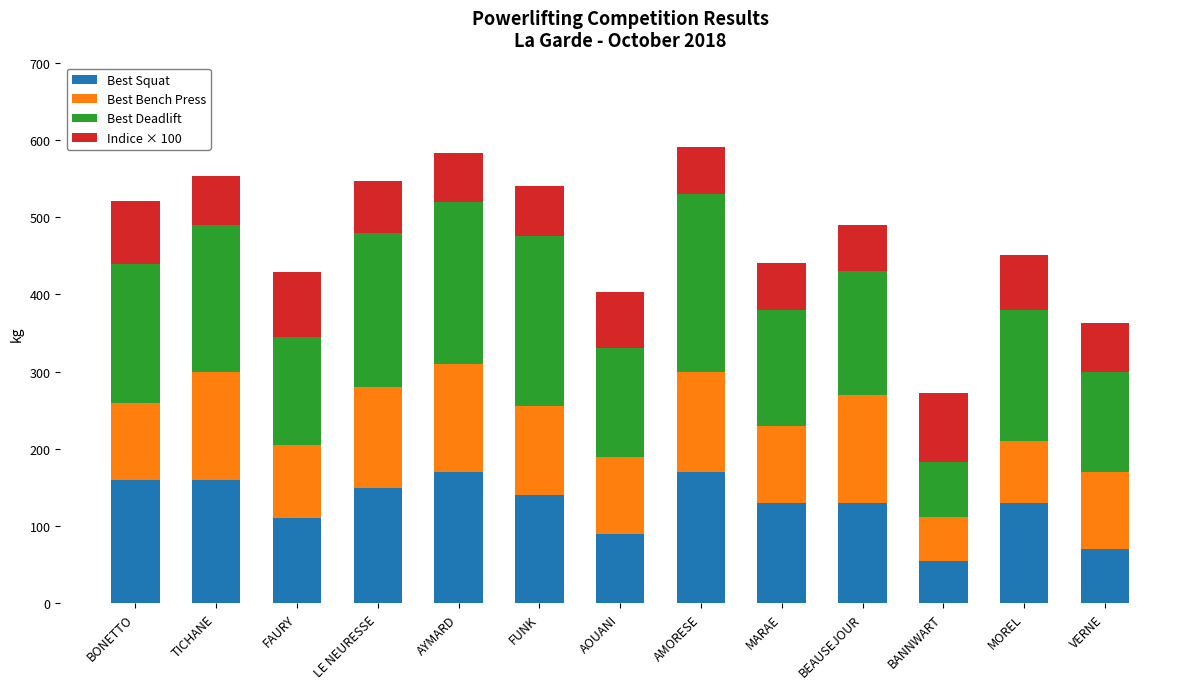

How many data points in Best Squat are less than 130?

4